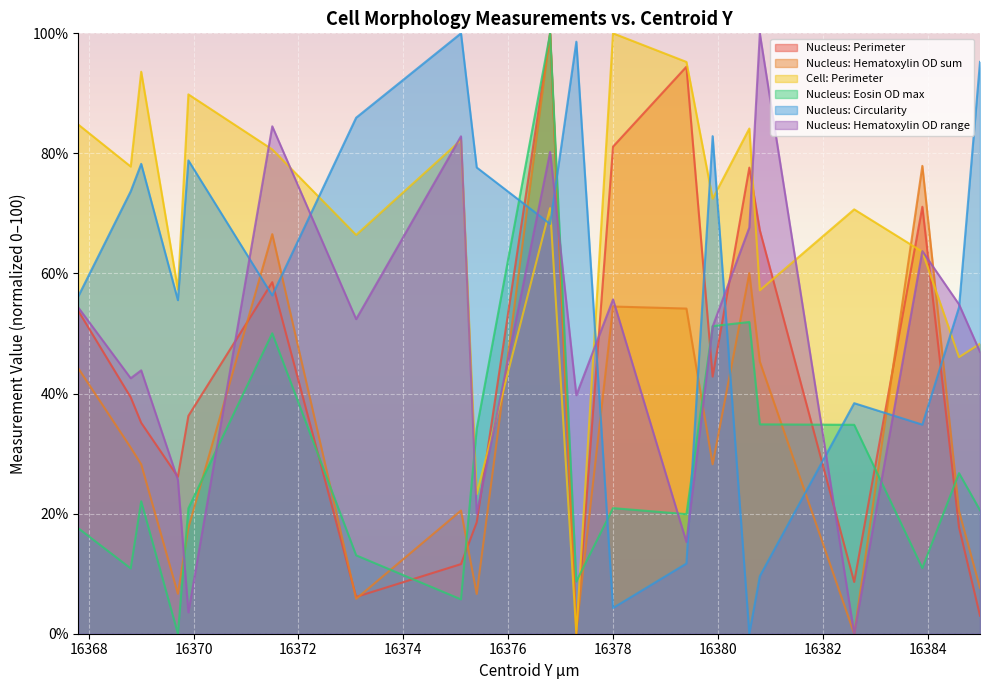

Between 16367.8 and 16376.8, which series saw the biggest shift?

Nucleus: Eosin OD max